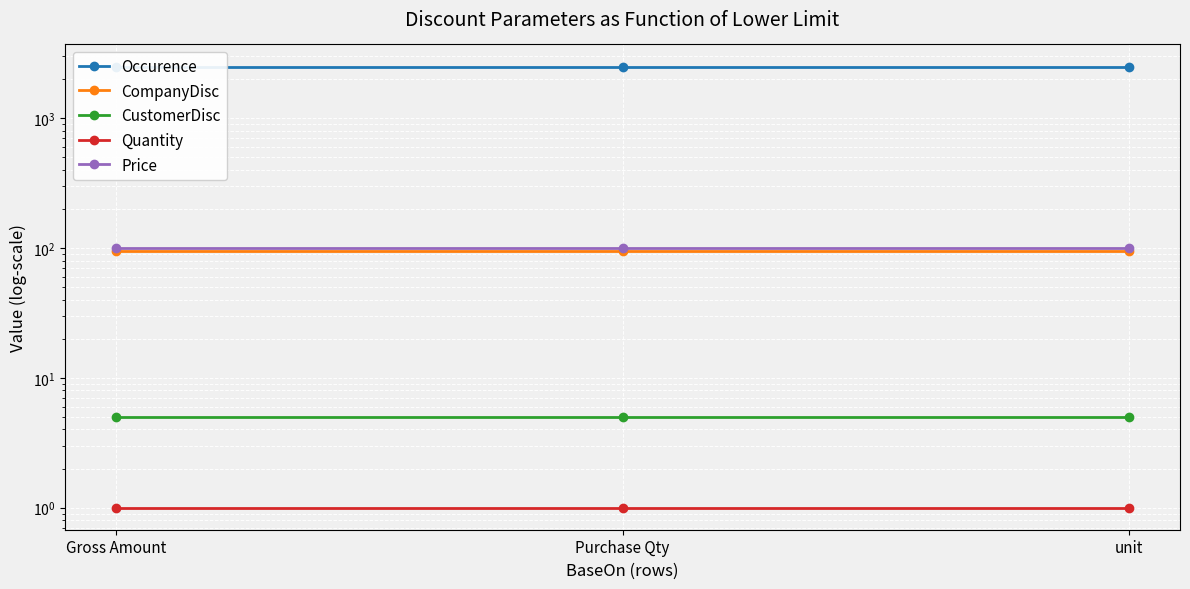

At which category is the sum across all series the highest?

Gross Amount